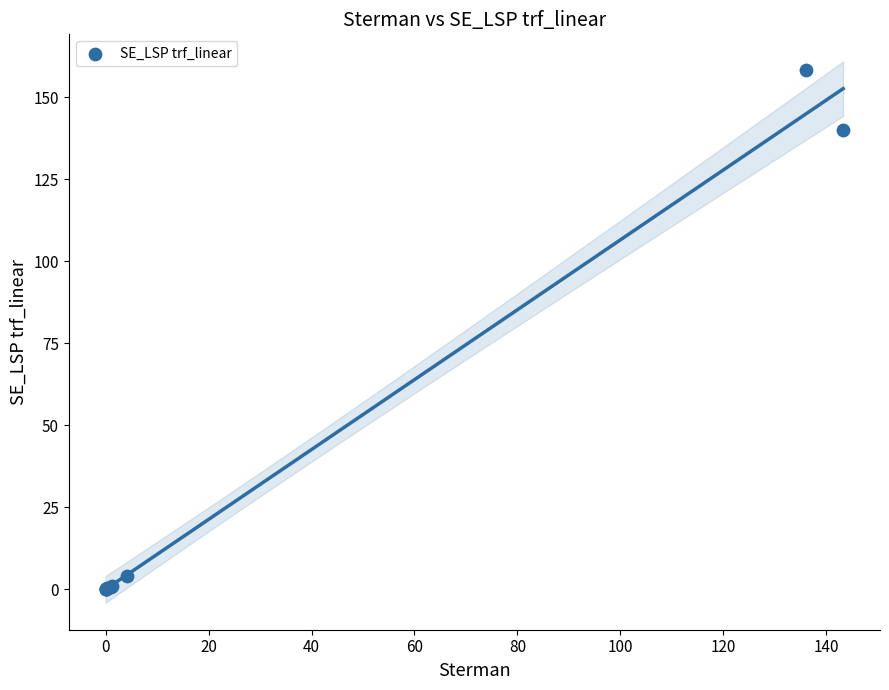

What Y value in the scatter plot is closest to 79?

139.9